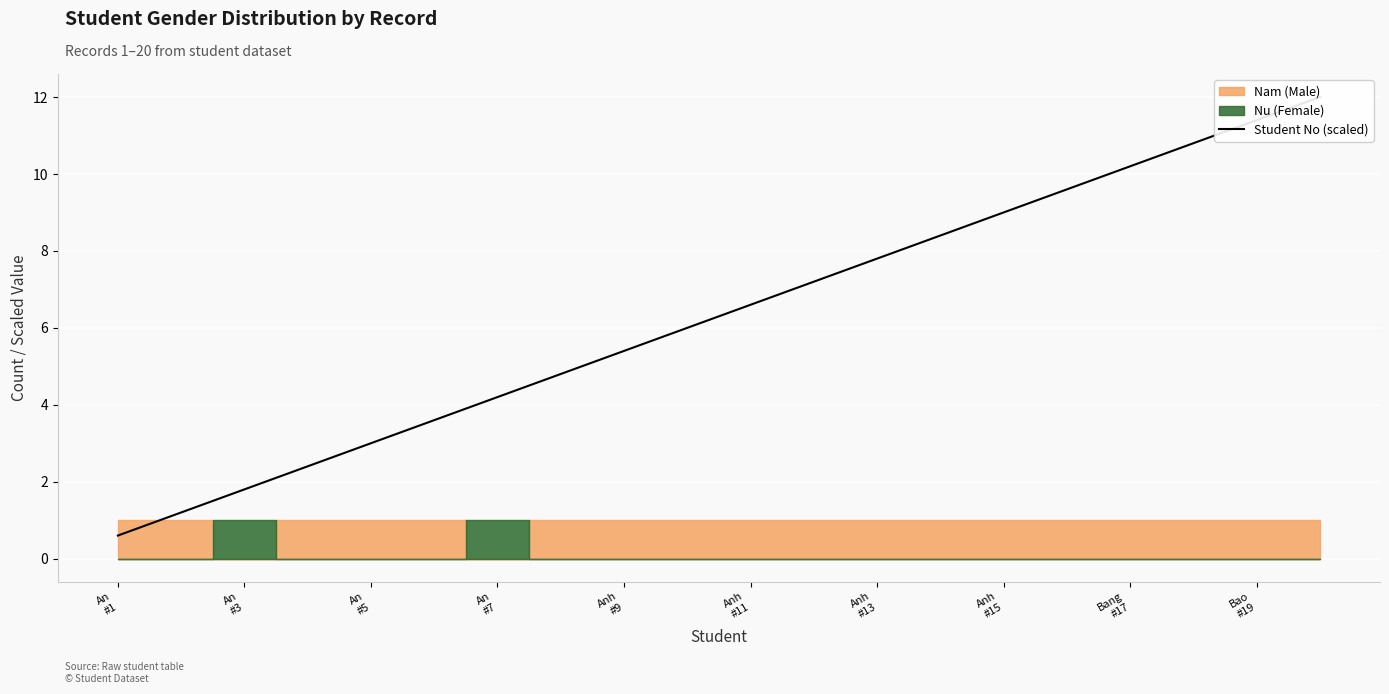

What is the change in value from 15 to 18?

+1.8